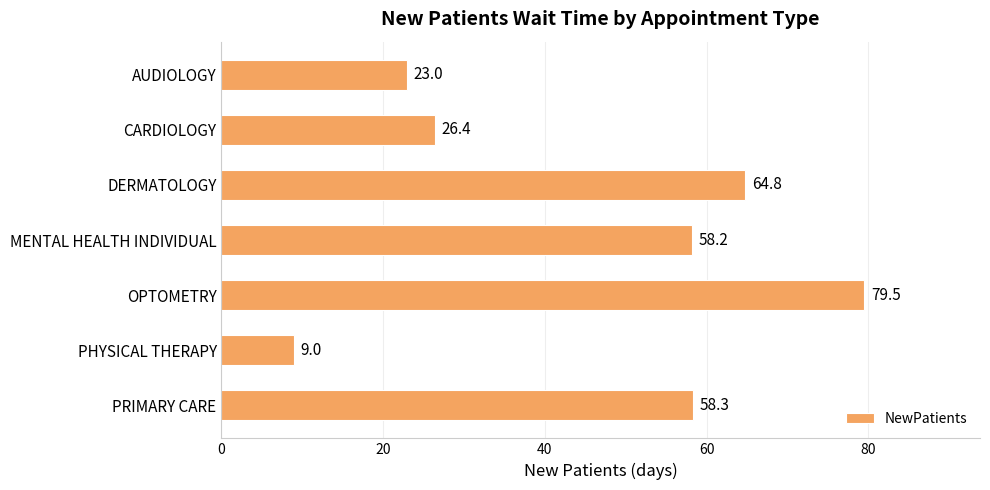

Reading top to bottom, what are all the values shown in this chart?

23.0	26.4	64.8	58.2	79.5	9.0	58.3